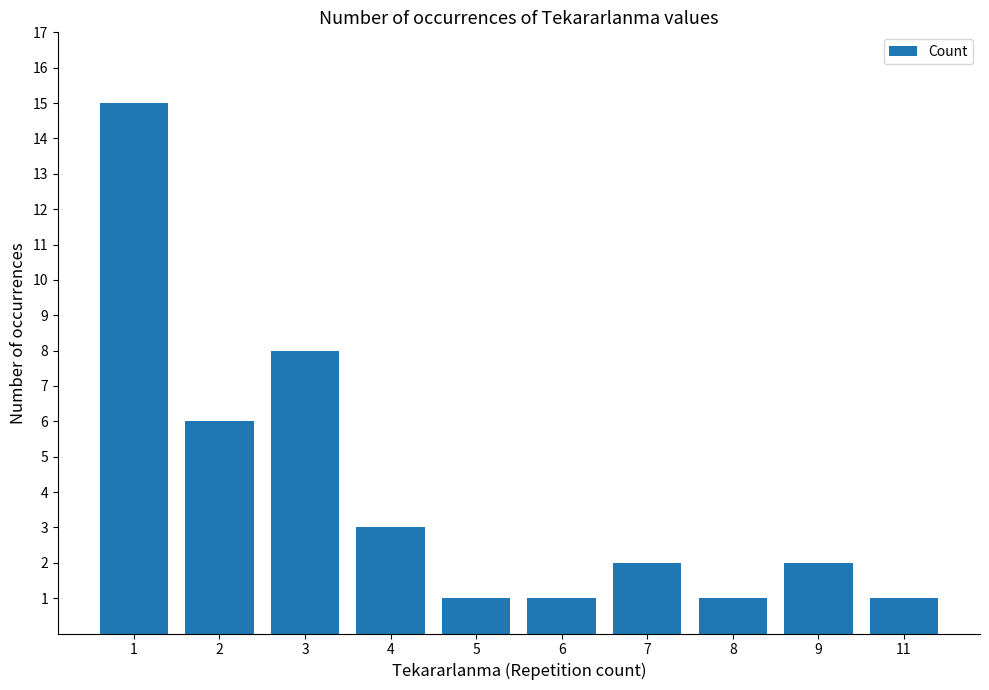

Read the value at 9.

2